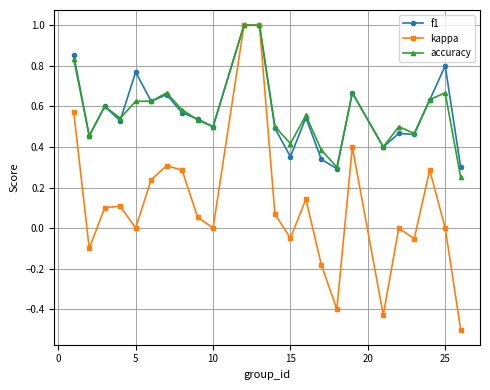

True or false: accuracy has more than 1 points higher than both neighbors.

True